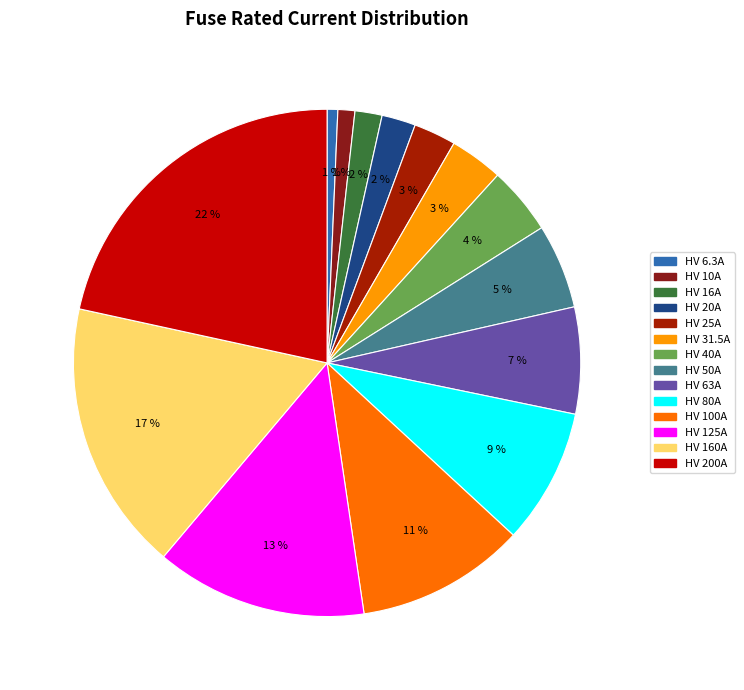

Do HV 20A and HV 160A together represent more than half of the pie?

No